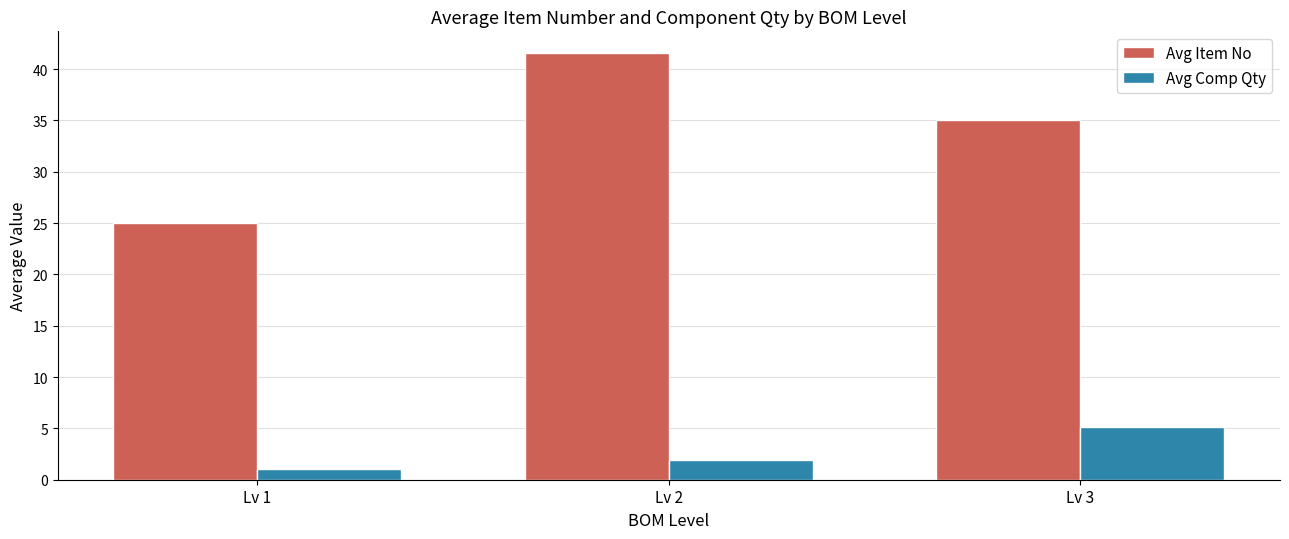

Where does the Avg Item No series first go above 35?

Lv 2